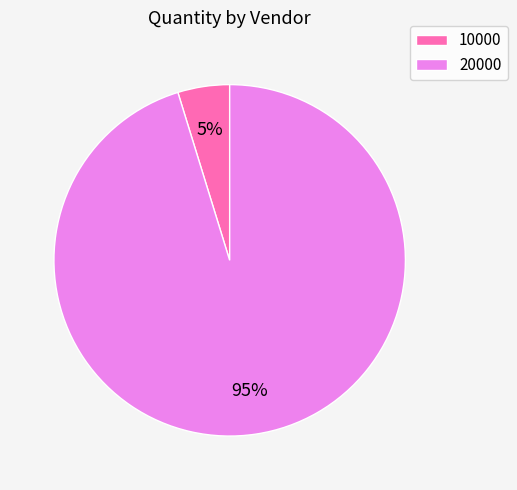

Rank the categories by value from highest to lowest.

20000, 10000